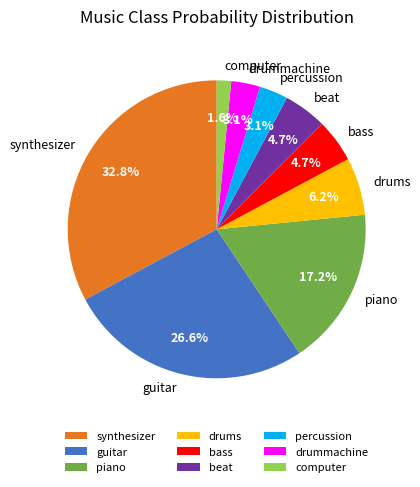

What portion of the pie excludes beat?

95.3%